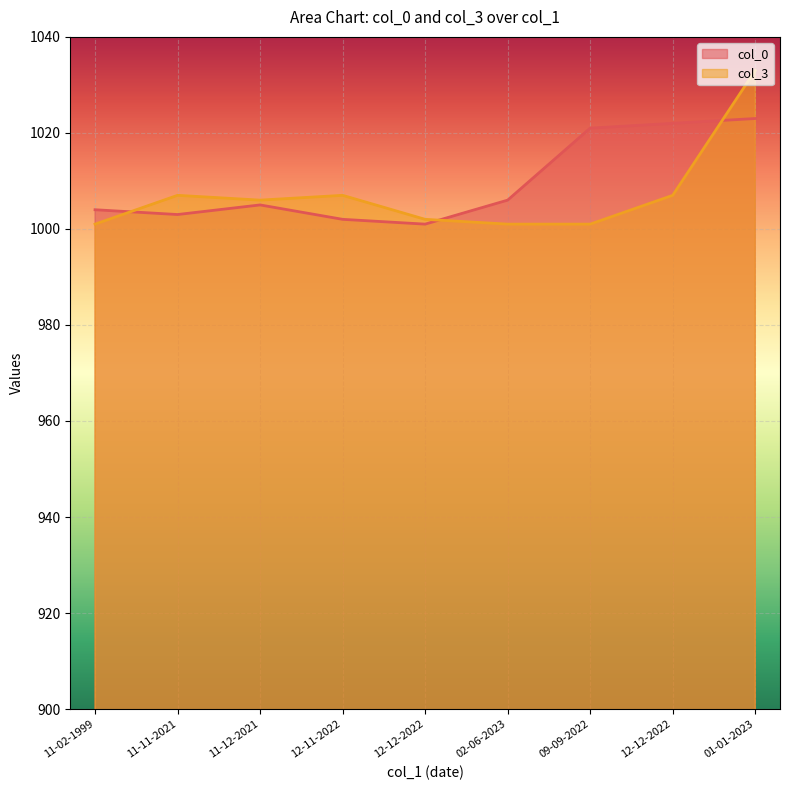

What is the spread (max minus min) of values at 01-01-2023?

10